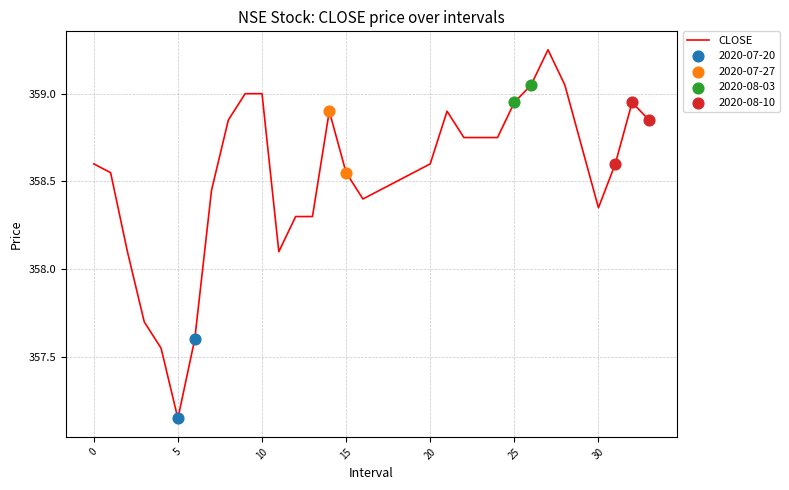

What is the difference between the maximum and minimum values?

2.1